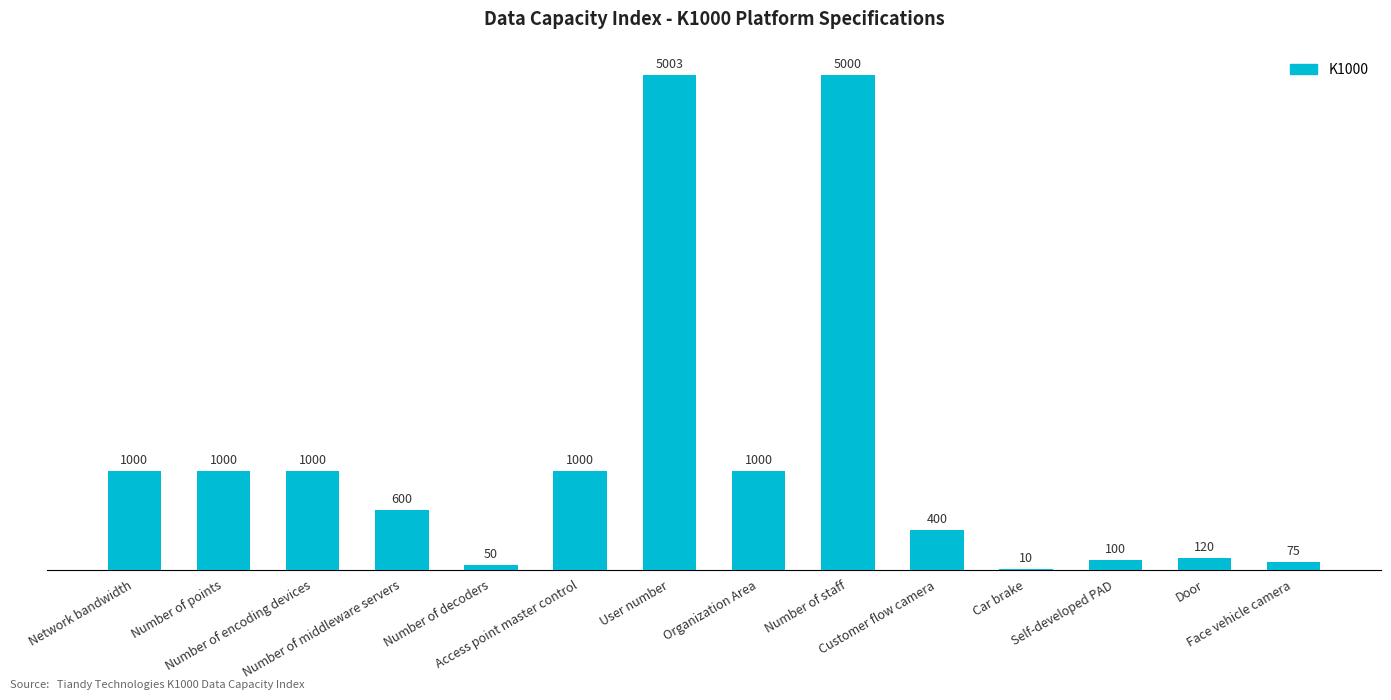

What is the maximum value shown in the chart?

5003